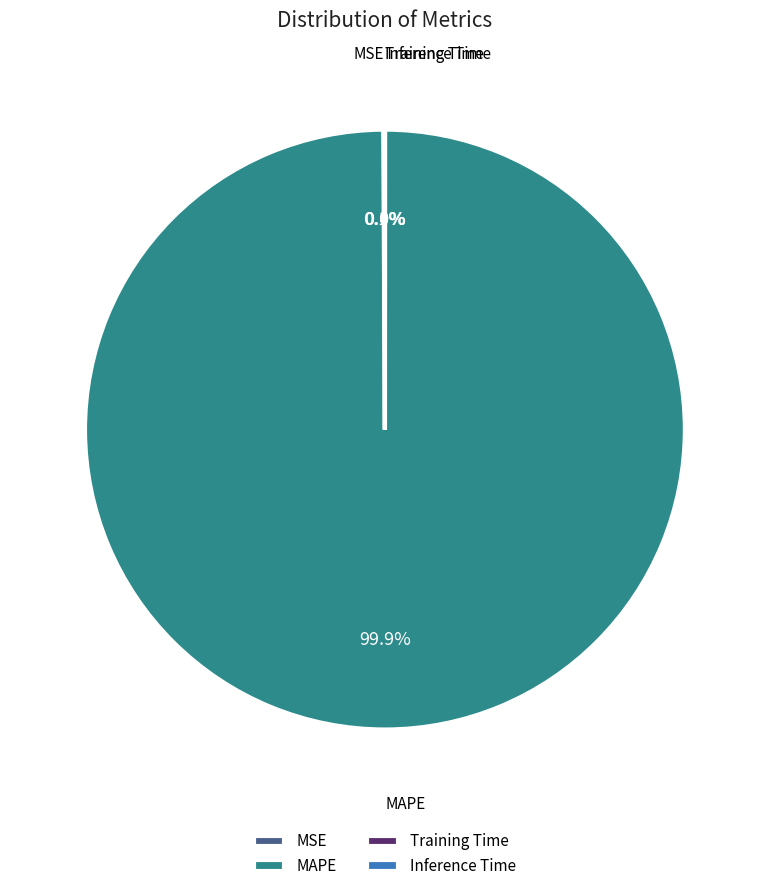

Is there a majority slice in this chart?

Yes